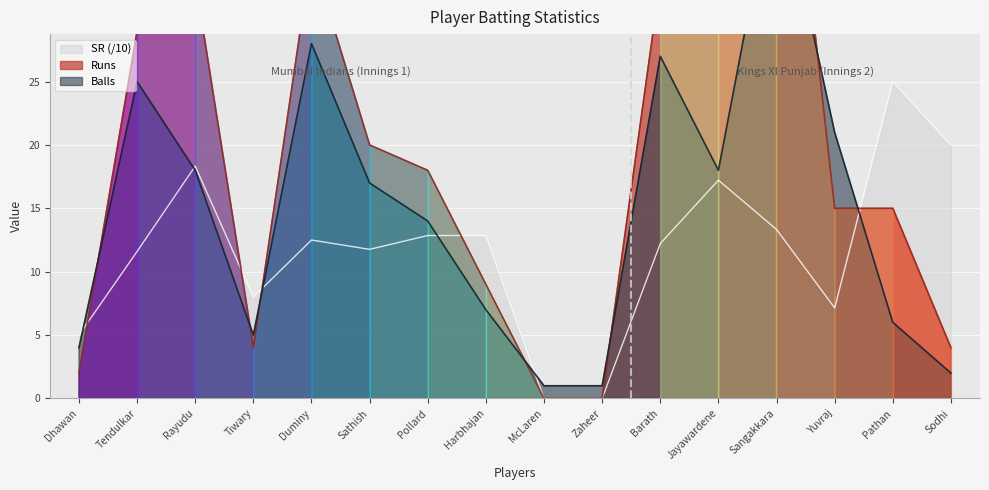

Reading left to right, what are all the values shown in this chart?

Runs: 2.0	29.0	33.0	4.0	35.0	20.0	18.0	9.0	0.0	0.0	33.0	31.0	56.0	15.0	15.0	4.0
B: 4.0	25.0	18.0	5.0	28.0	17.0	14.0	7.0	1.0	1.0	27.0	18.0	42.0	21.0	6.0	2.0
SR: 5.0	11.6	18.3	8.0	12.5	11.8	12.9	12.9	0.0	0.0	12.2	17.2	13.3	7.1	25.0	20.0